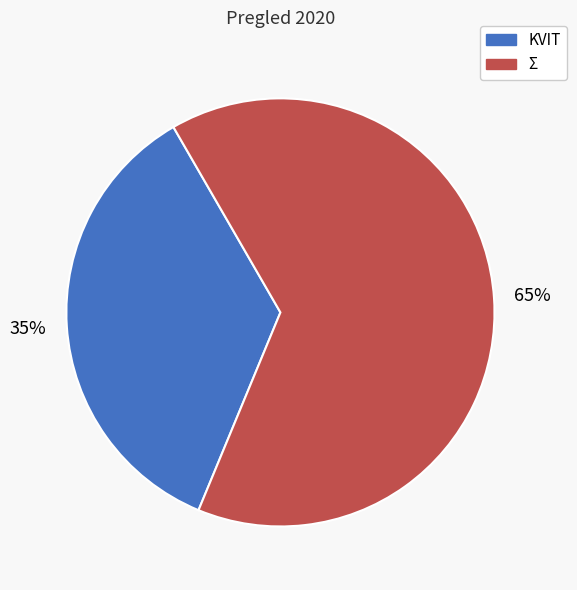

Count the number of slices in the pie.

2